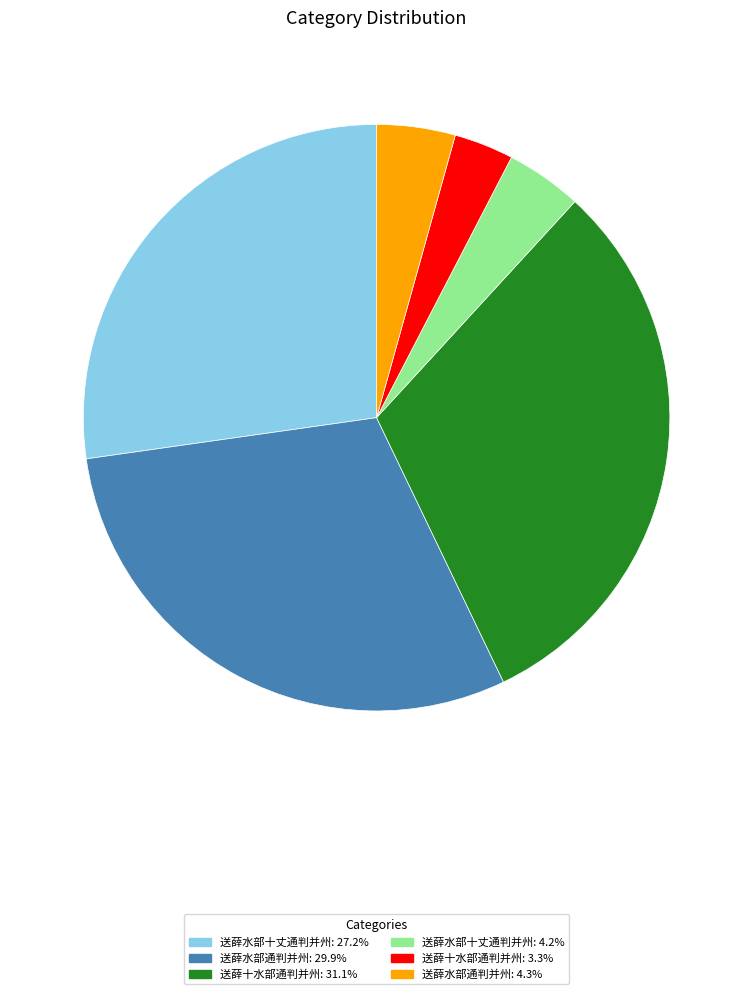

Count the number of slices in the pie.

6